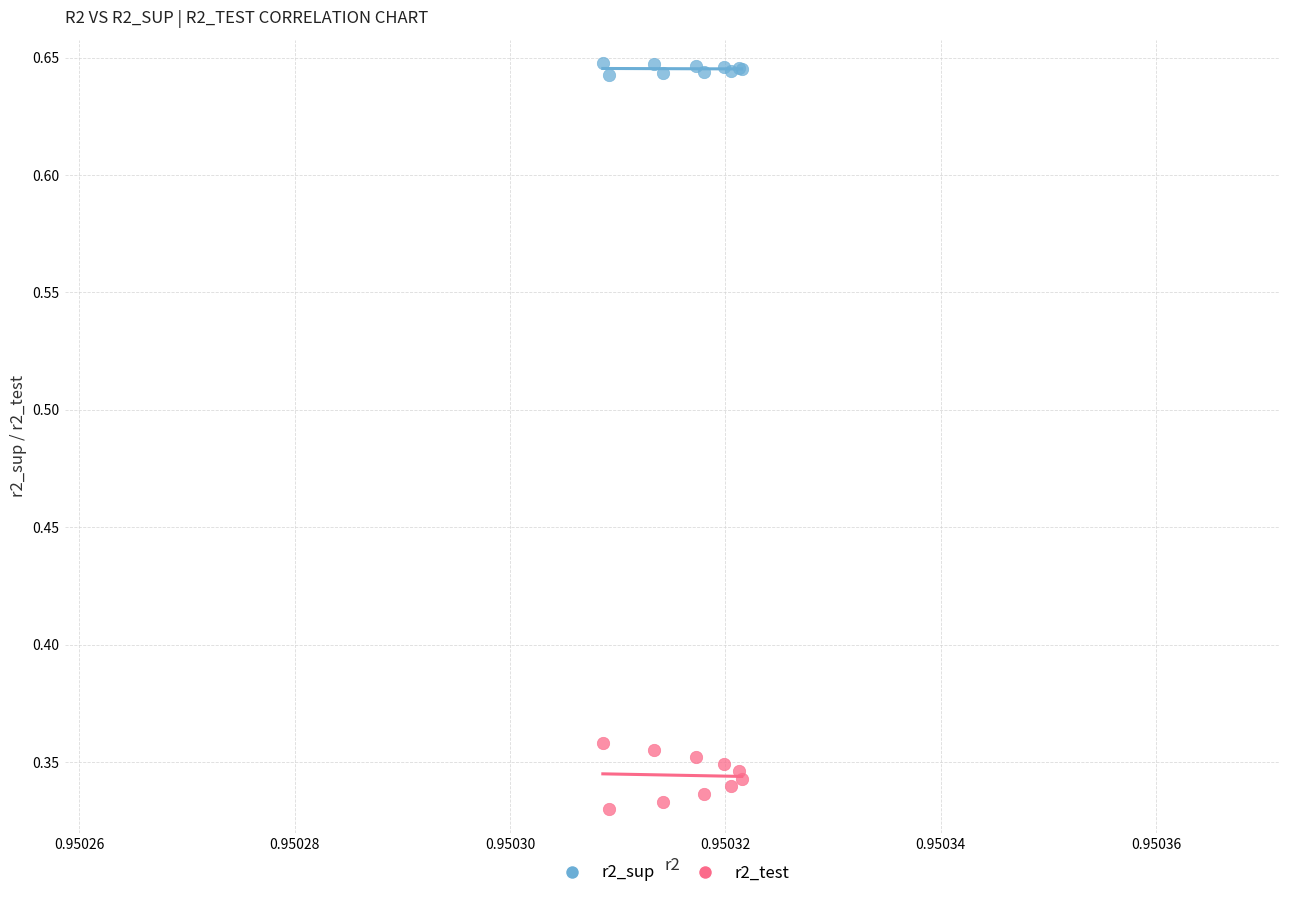

Which series has the widest spread of Y values?

r2_test